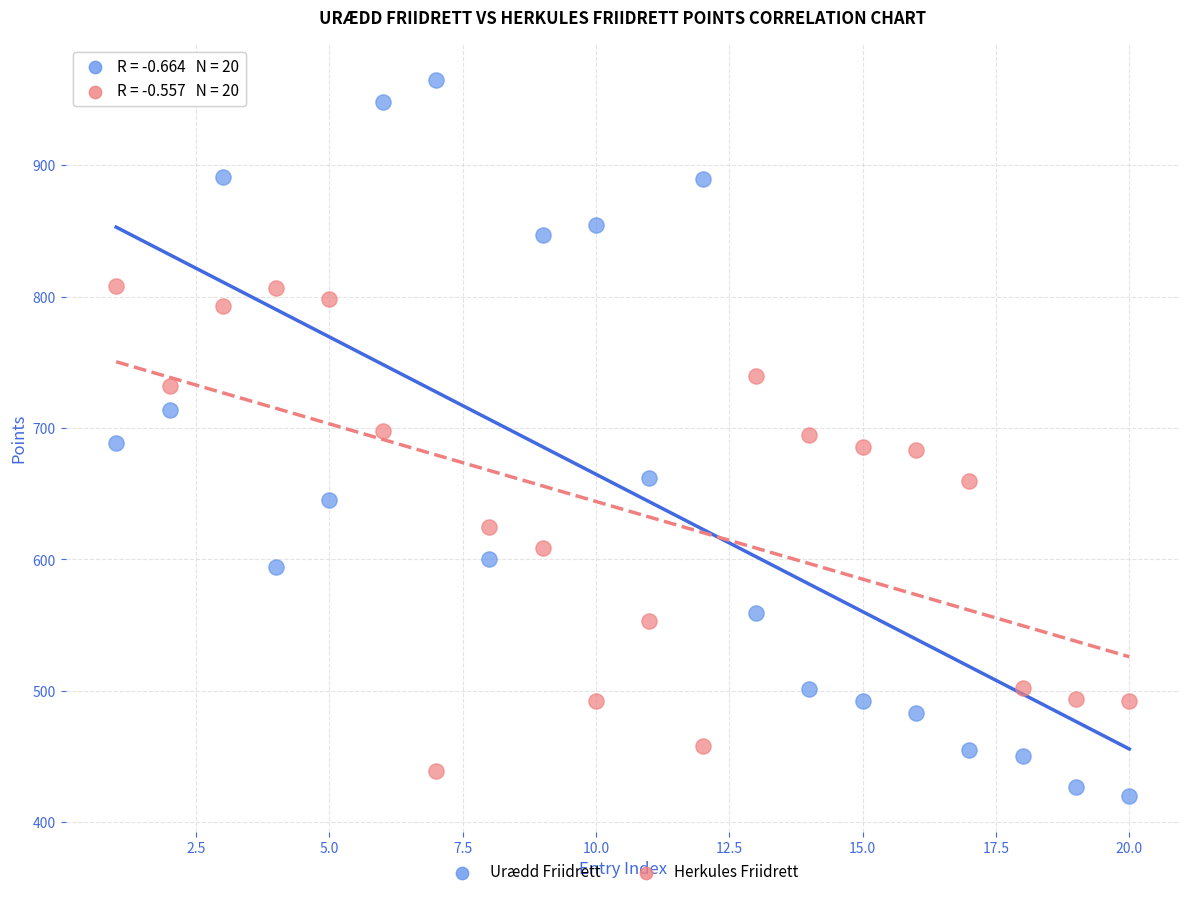

Which series has the largest Y range (max minus min)?

Urædd Friidrett